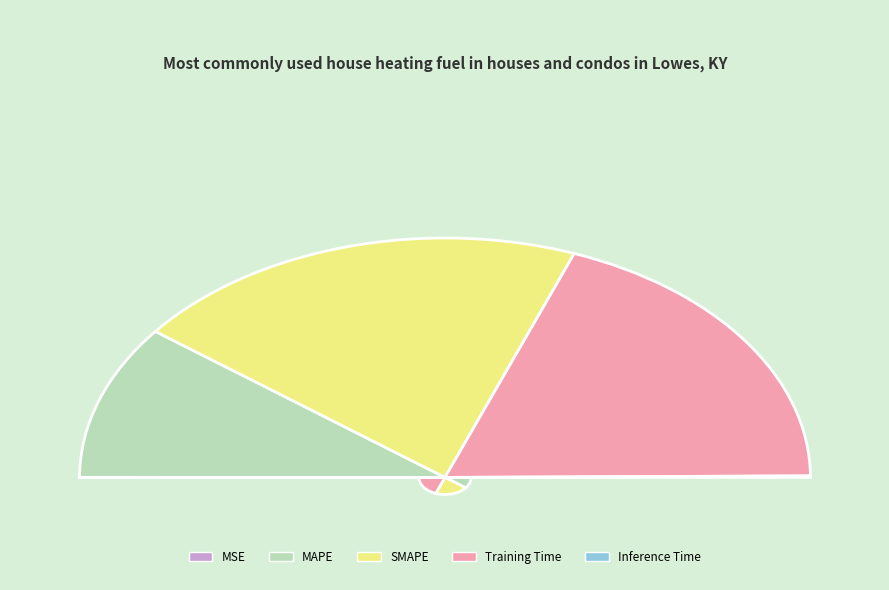

True or false: MSE accounts for 0% of the total.

True